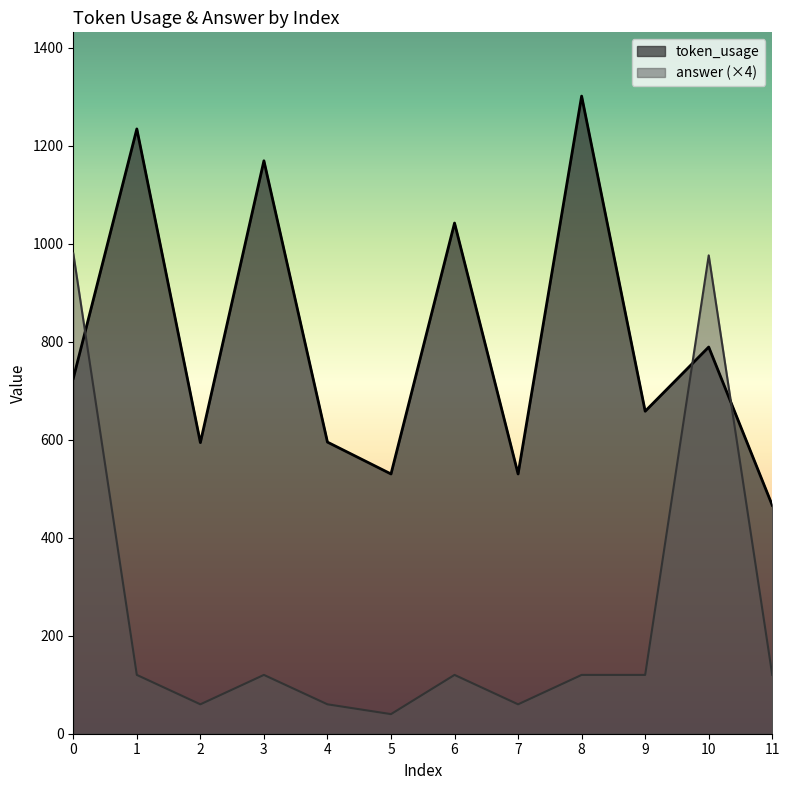

Rank the categories by answer value from lowest to highest.

5, 2, 4, 7, 1, 3, 6, 8, 9, 11, 10, 0